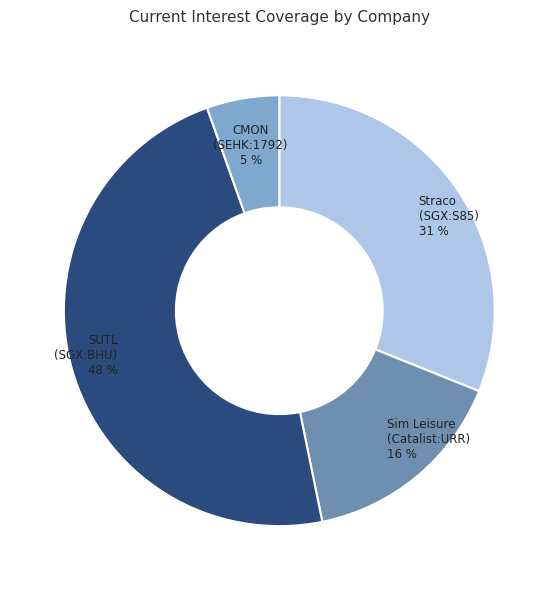

Is there any slice that represents more than half of the pie?

No